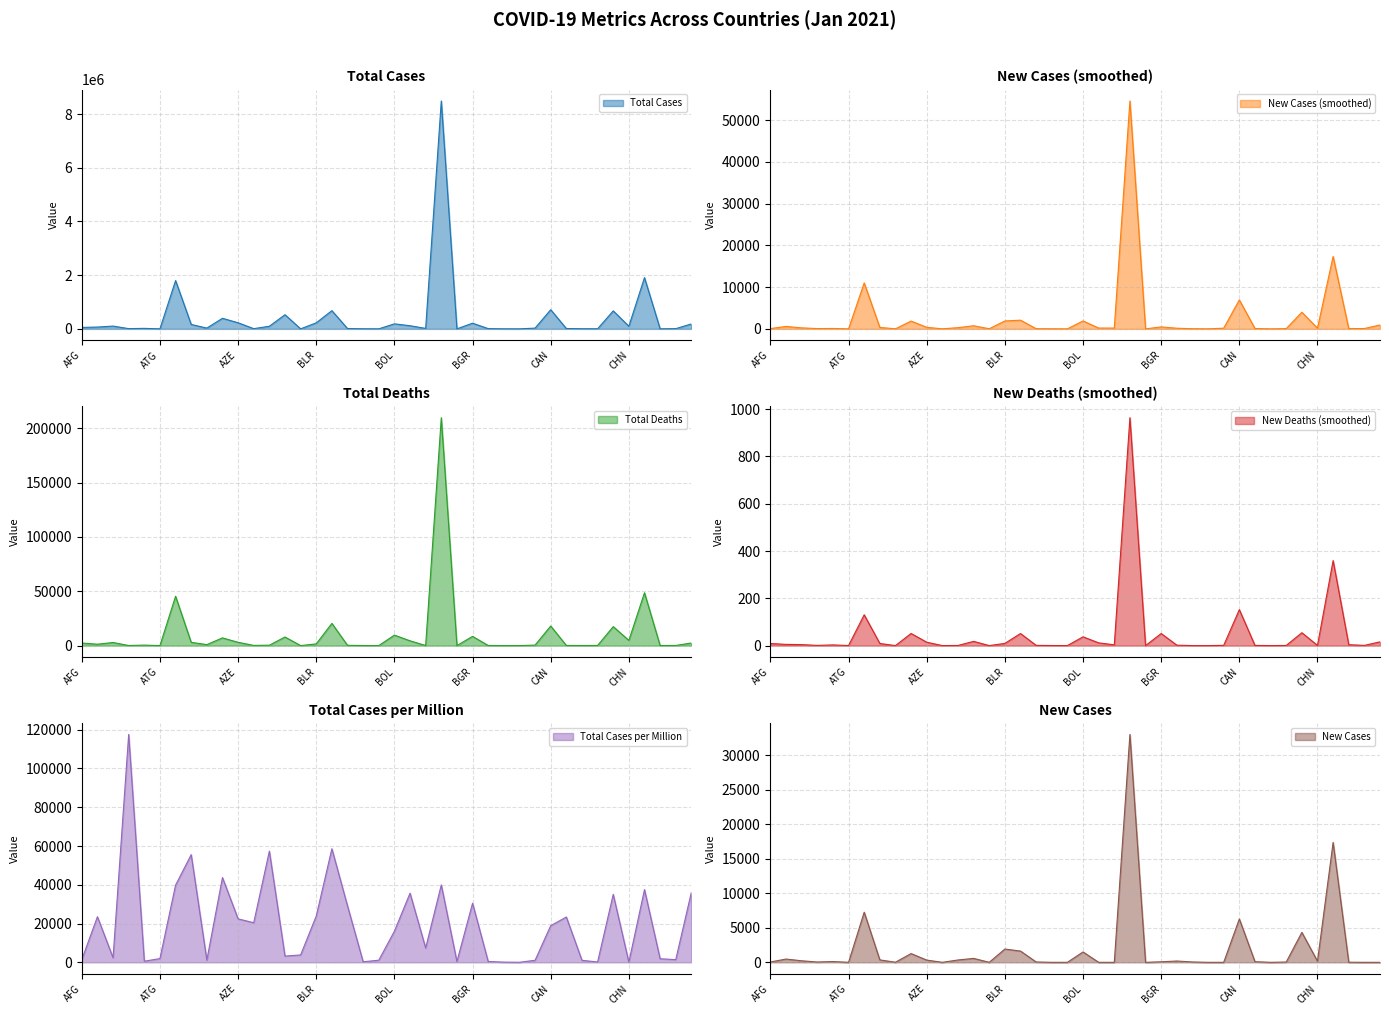

How many data points in total_cases are less than 53984?

20